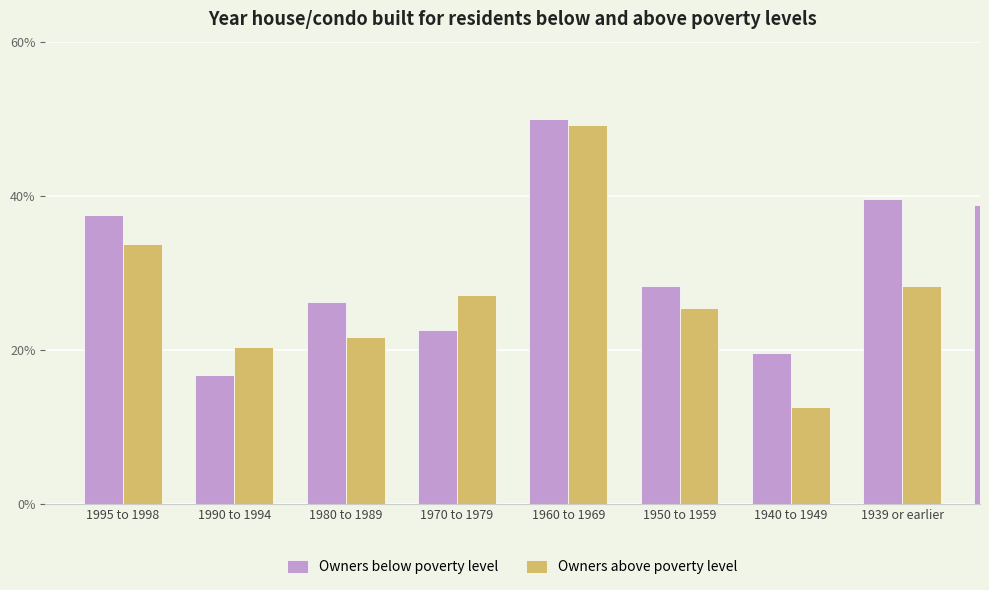

What is the value of the Owners below poverty level bar at the 8th from the left?

39.6